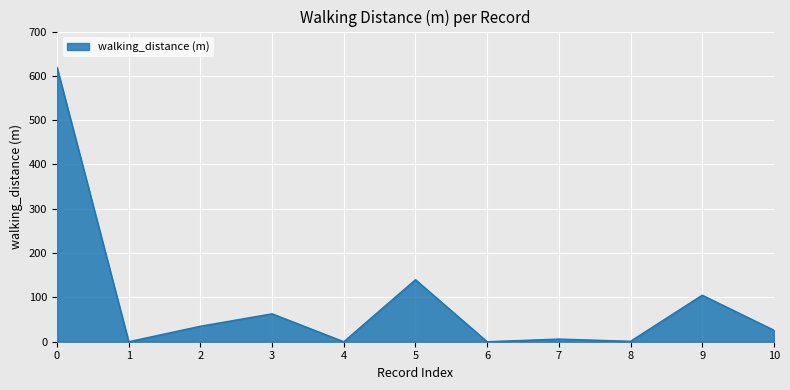

The chart shows a value of 0 at 6. True or false?

True